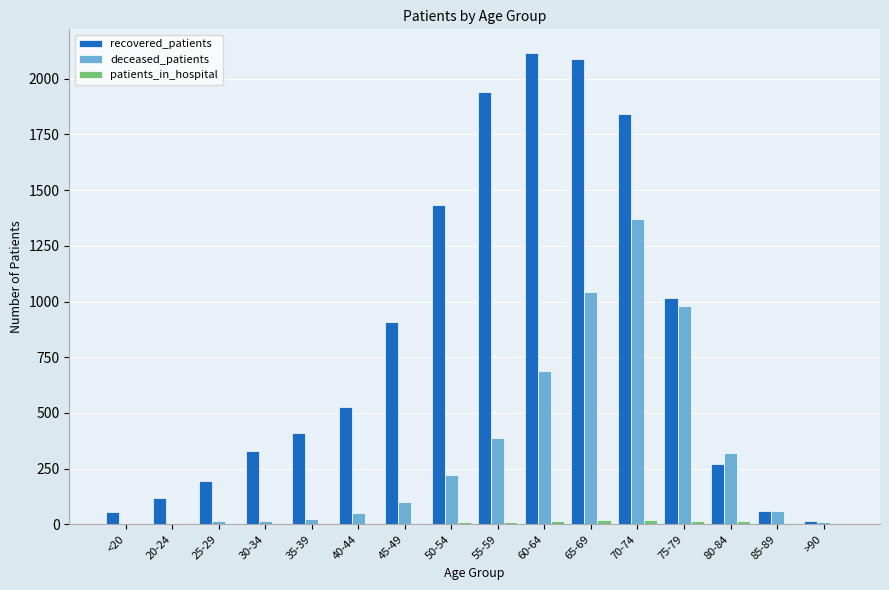

Which series has the largest total across all categories?

recovered_patients